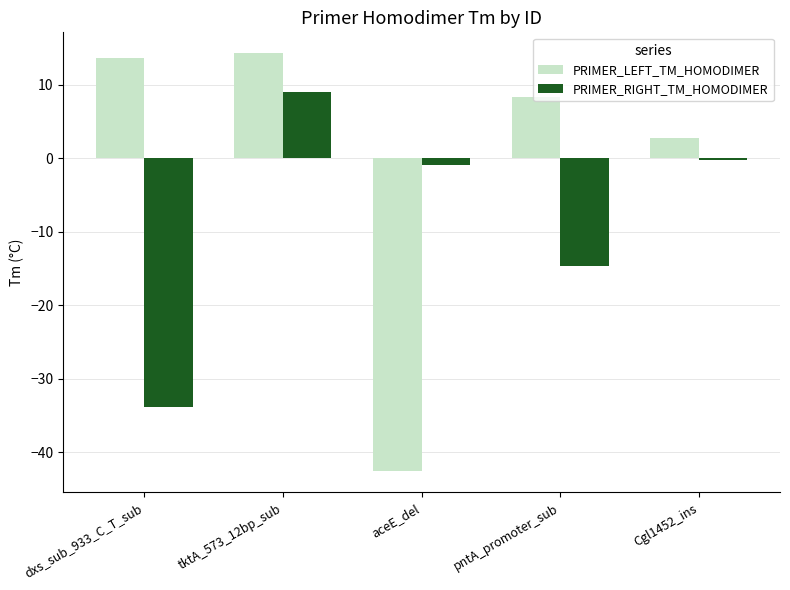

Rank the categories by PRIMER_RIGHT_TM_HOMODIMER value from lowest to highest.

dxs_sub_933_C_T_sub, pntA_promoter_sub, aceE_del, Cgl1452_ins, tktA_573_12bp_sub